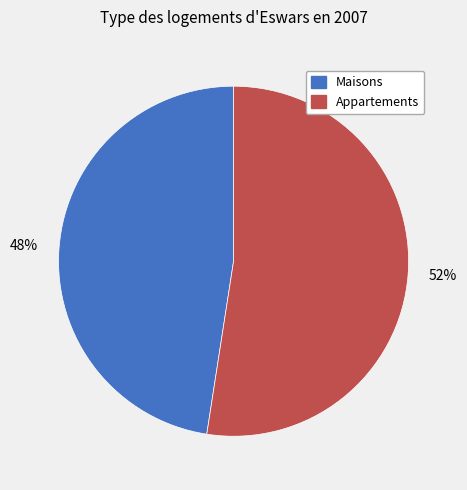

To the nearest percent, what is the average slice percentage?

50%